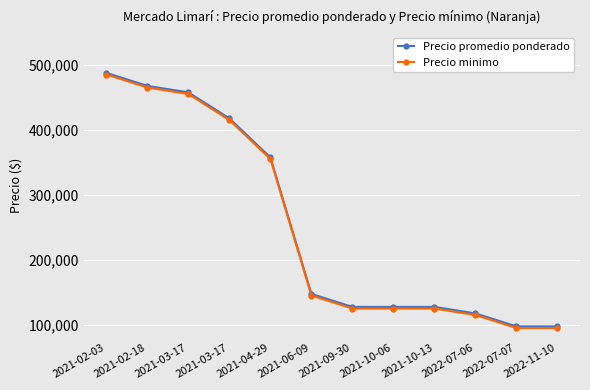

True or false: Precio minimo and Precio promedio ponderado intersect in this chart.

False